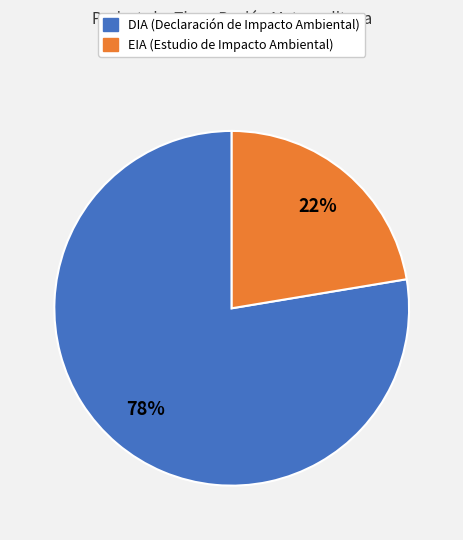

What is the ratio of the value at EIA to the value at DIA?

0.3